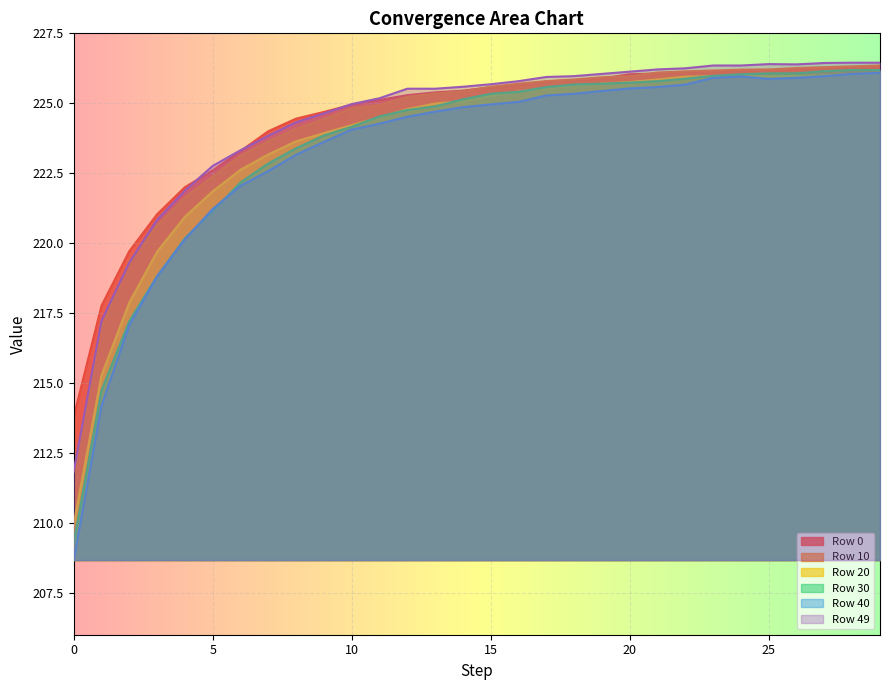

Does the chart display data point markers on the line(s)?

No